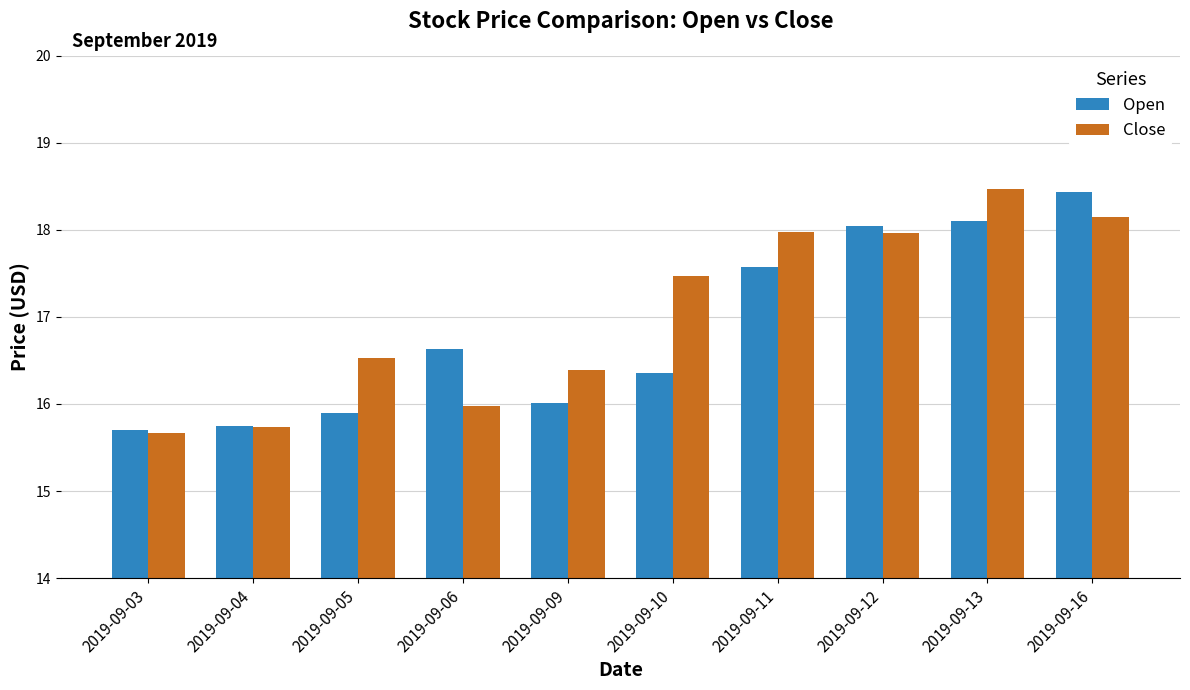

What is the value of the Open bar at the 2nd from the left?

15.8